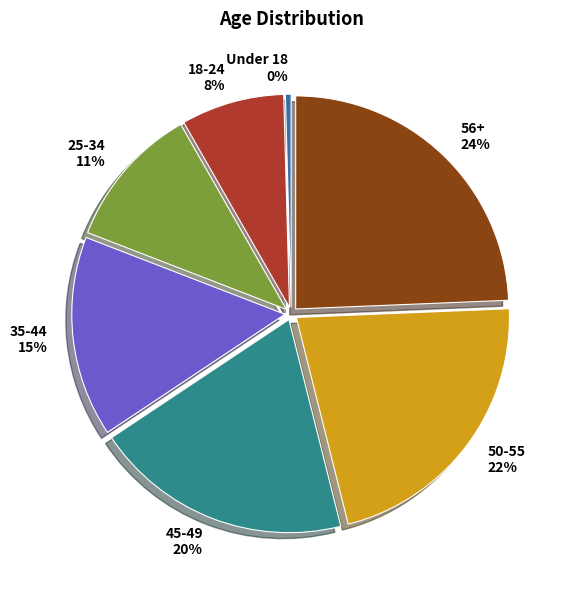

True or false: Under 18 accounts for 7% of the total.

False